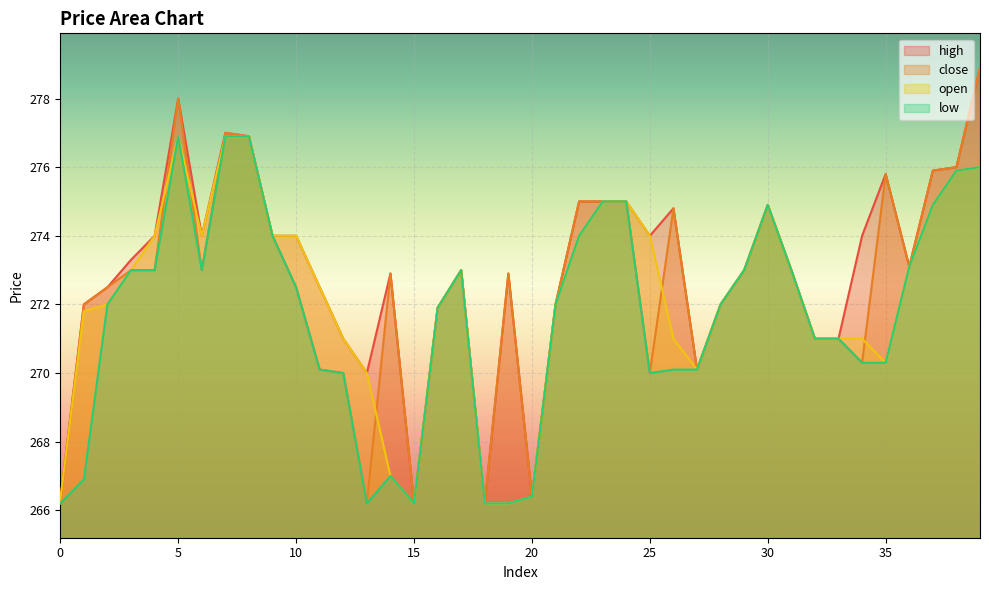

What are all the series names shown in the legend?

high, close, open, low